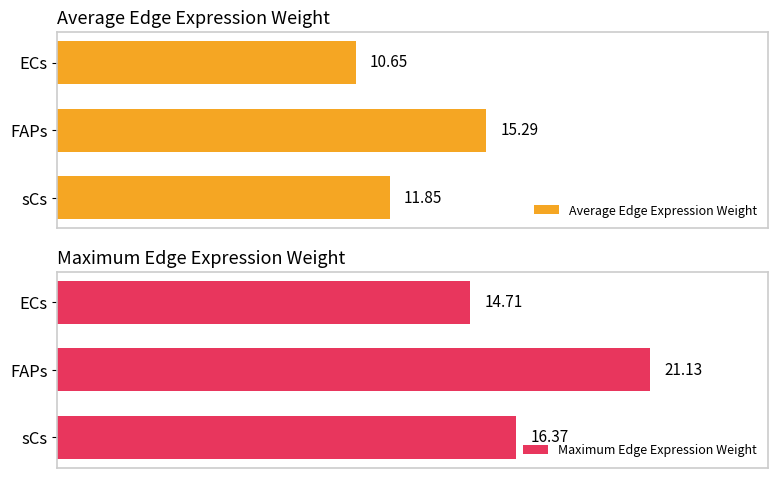

Rank the categories by Maximum Edge Expression Weight value from highest to lowest.

FAPs, sCs, ECs